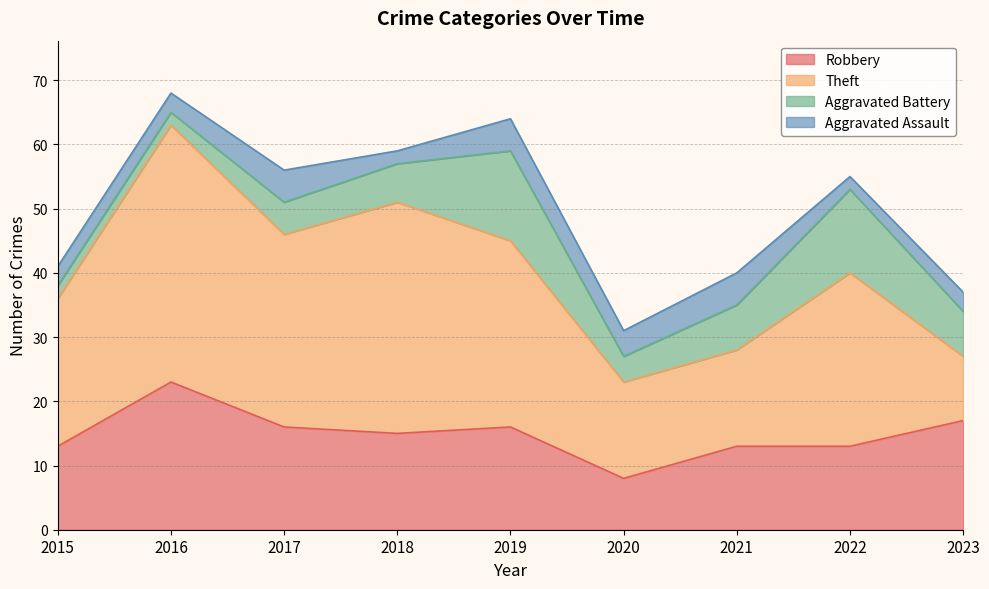

Where does the Aggravated Battery series first go above 6?

2019